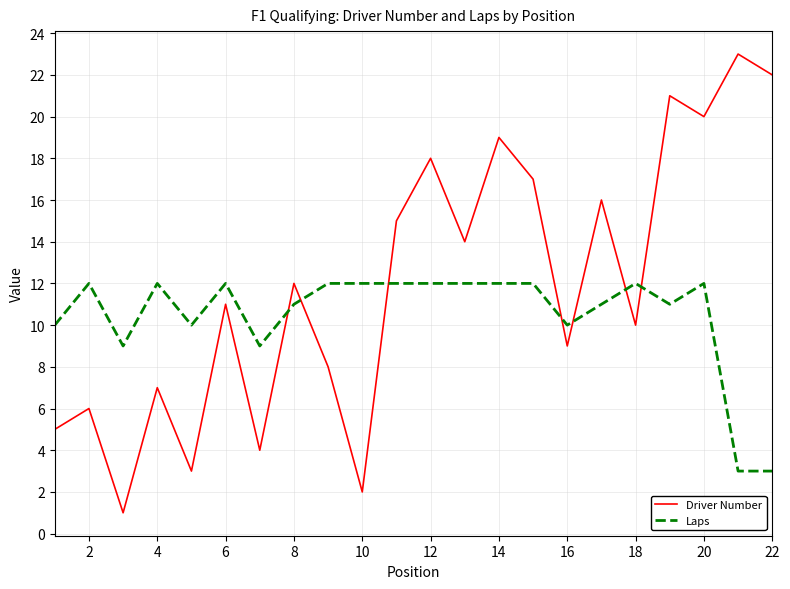

What is the lowest value of the Laps series?

3